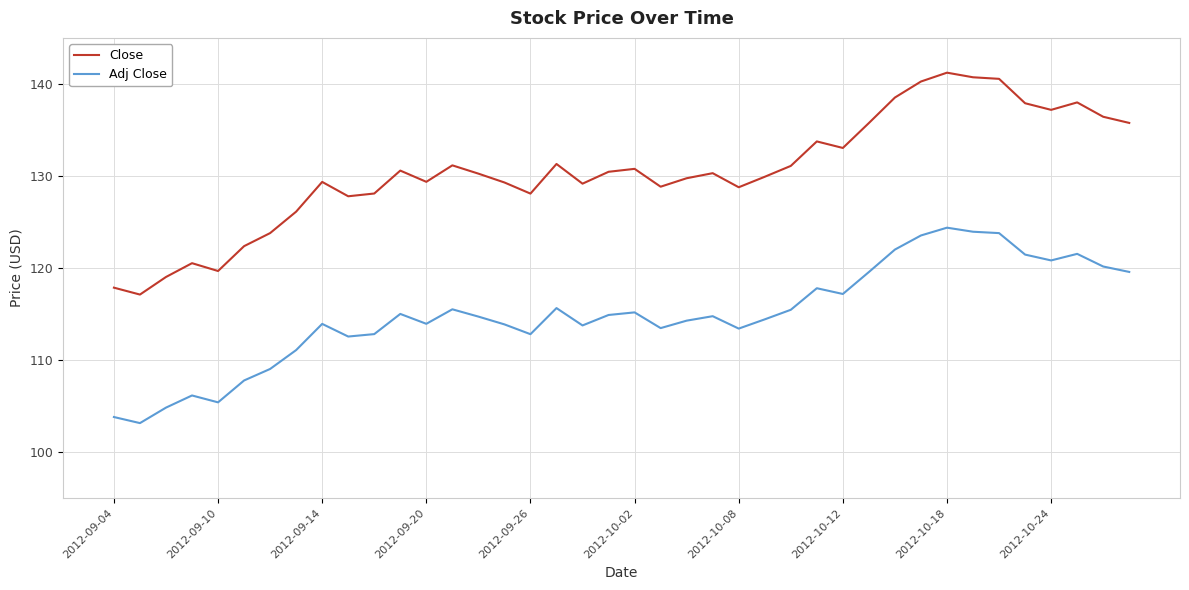

What is the difference between the maximum and minimum values in the Close series?

24.1